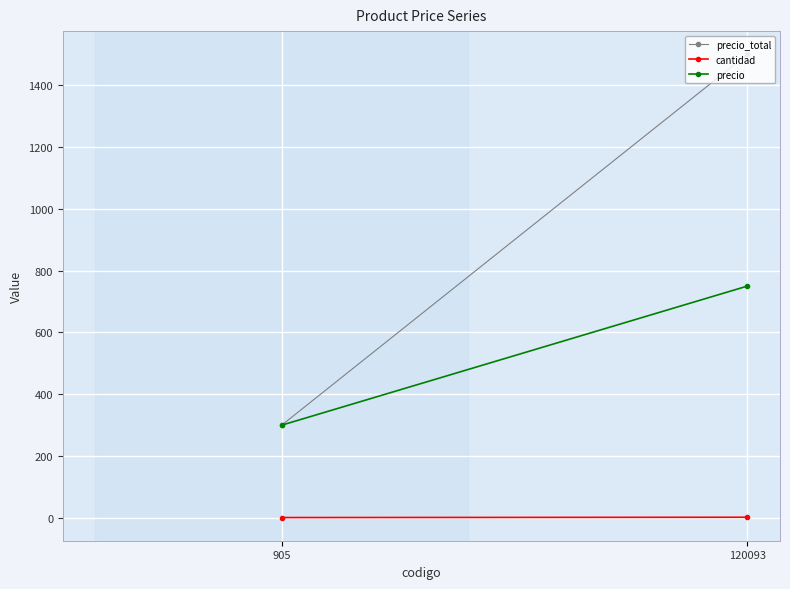

What is the maximum value shown in the chart?

1500